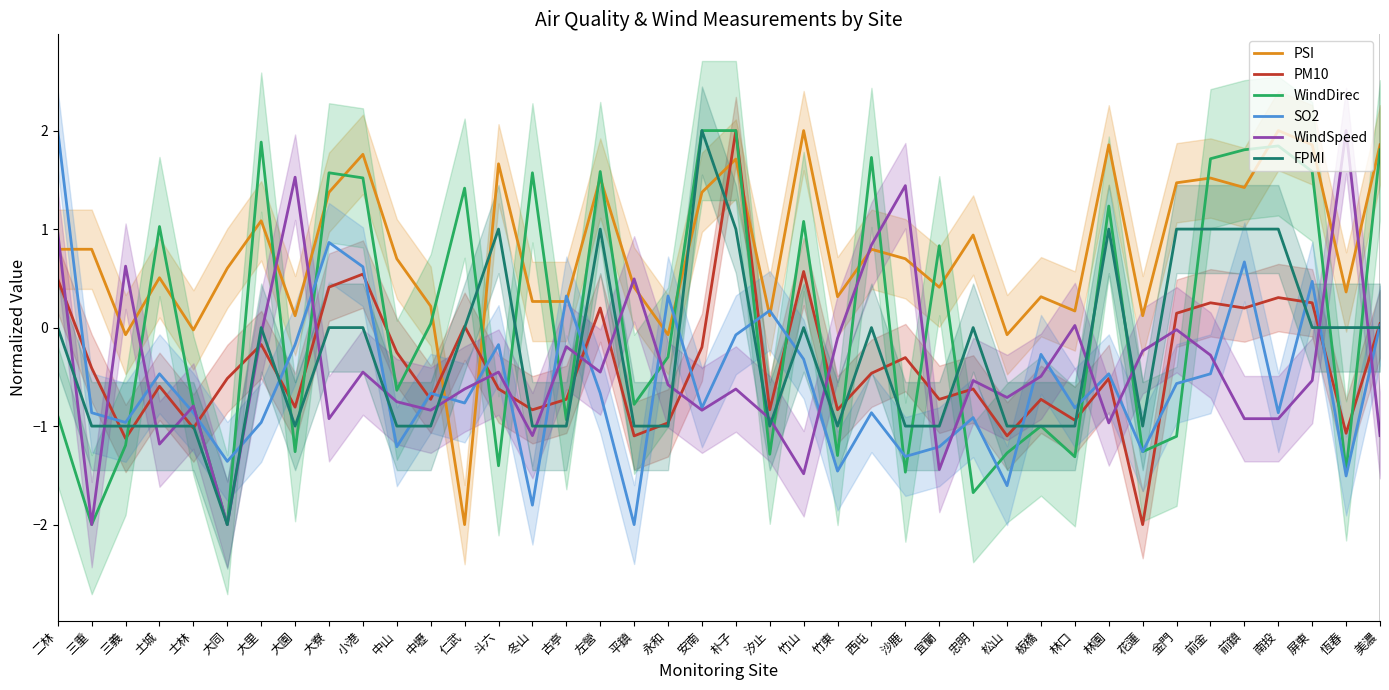

How many times do WindDirec and FPMI cross each other?

17